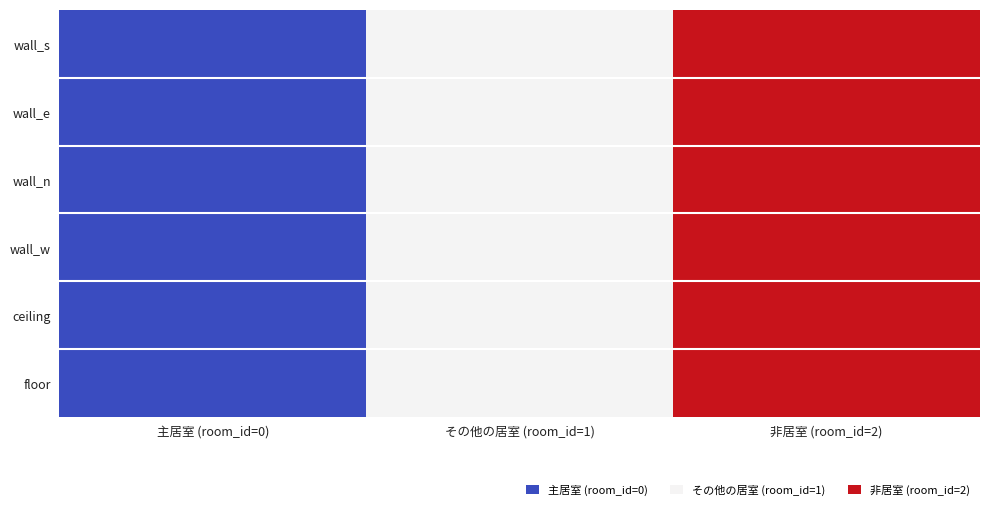

At how many categories does at least one series exceed 1?

1